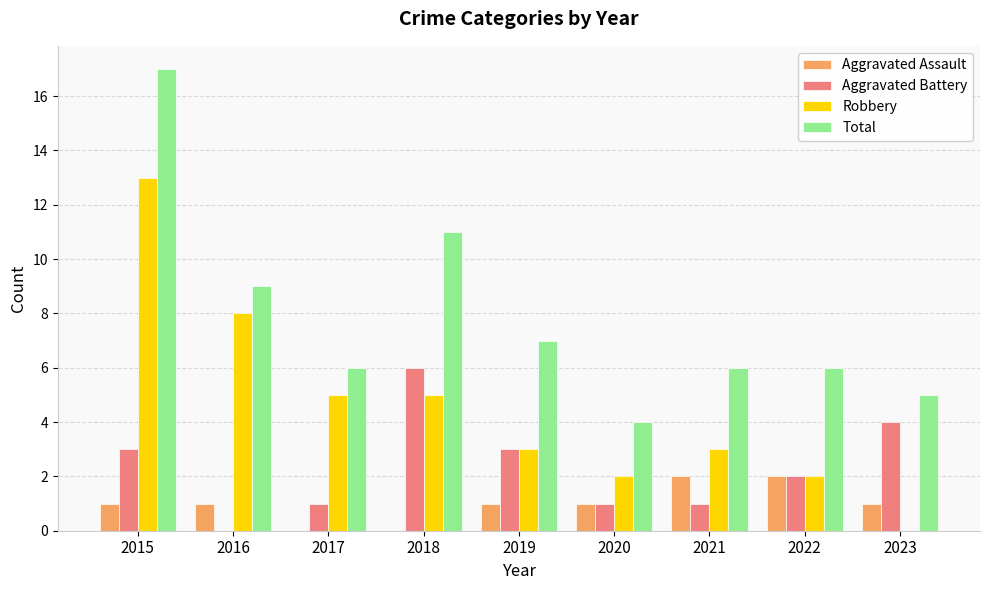

Is the value of Total at 2015 greater than the value of Aggravated Battery at 2015?

Yes